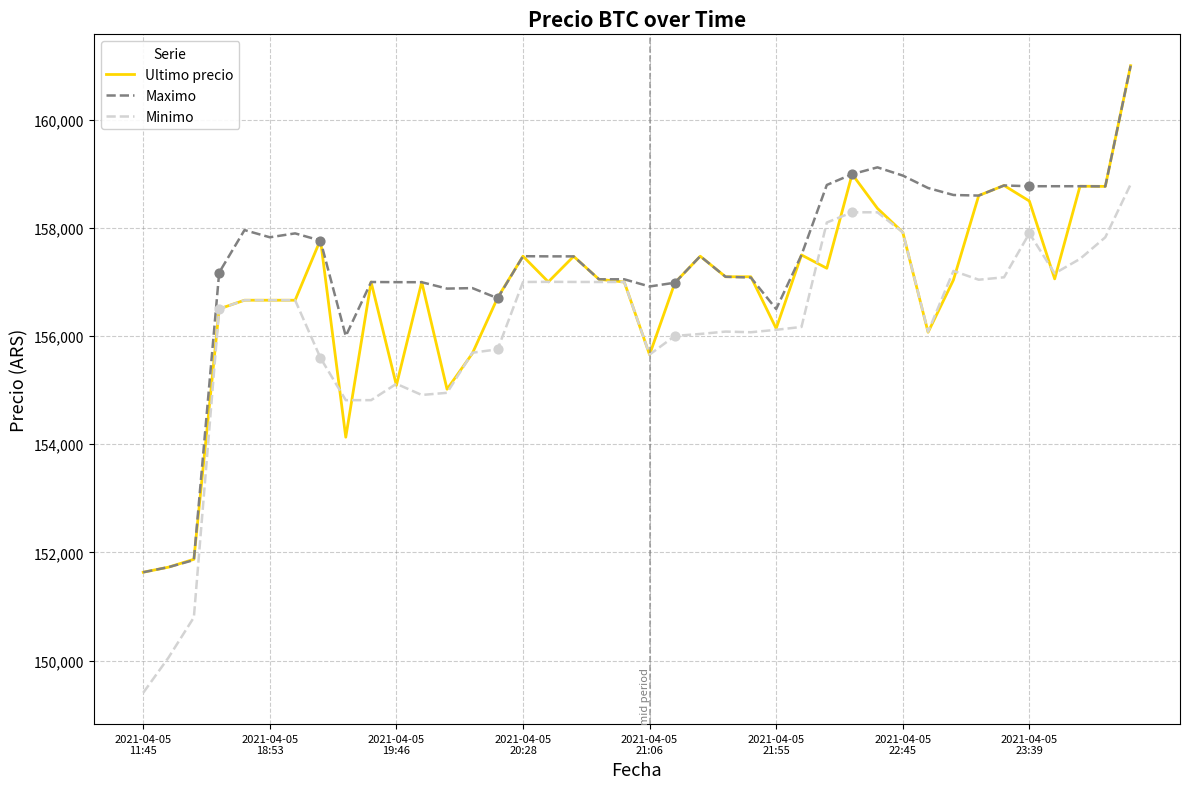

Which series has the largest total across all categories?

Maximo